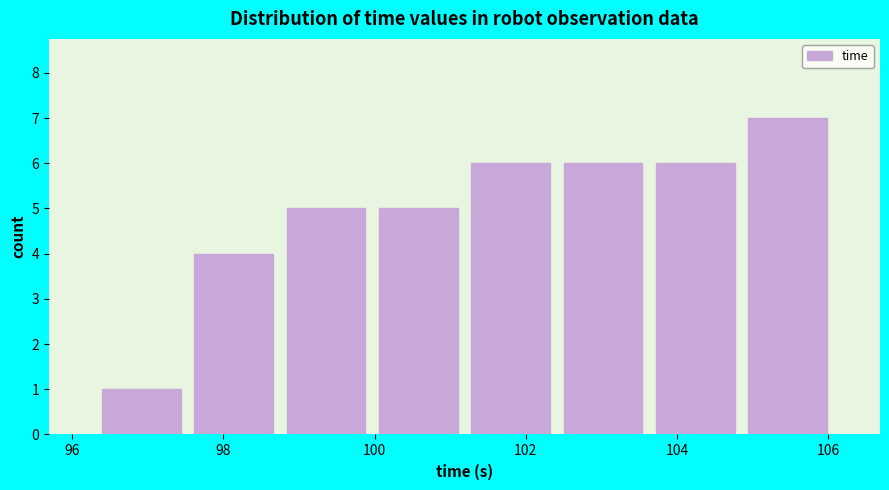

Over which range of the x-axis is the bar tallest?

104.8 to 106.0